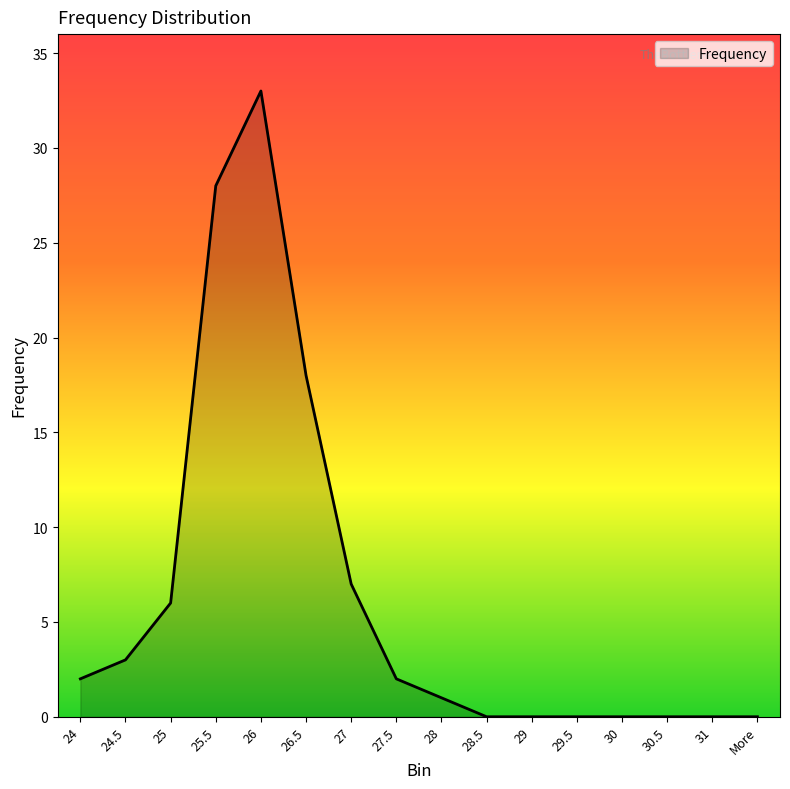

At which category does the chart reach its peak across all series?

26